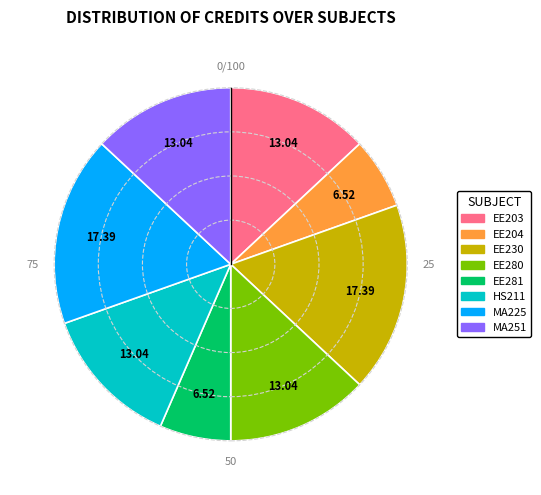

Is there a majority slice in this chart?

No